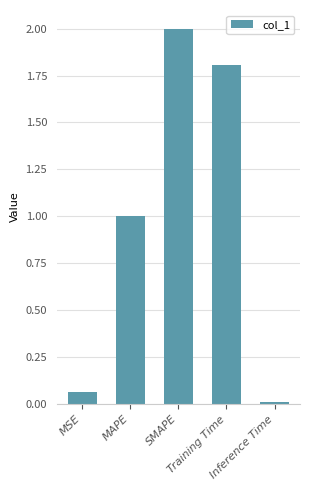

What is the change in value from MSE to Training Time?

+1.7